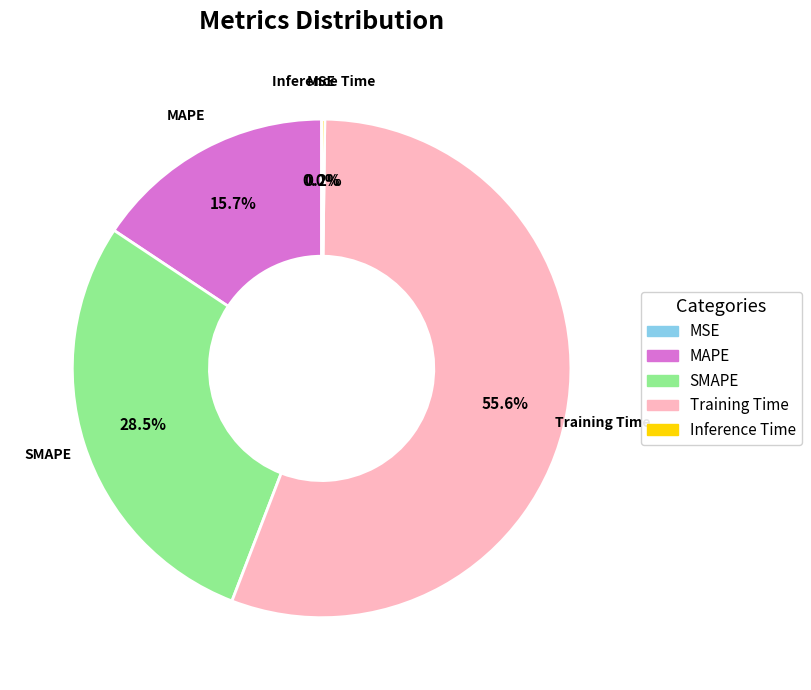

What percentage is NOT represented by MAPE?

84.3%